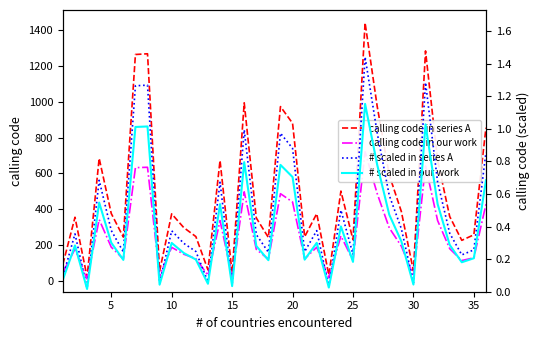

List the series in order of their peak value, lowest first.

# scaled in our work, # scaled in series A, calling code in our work, calling code in series A